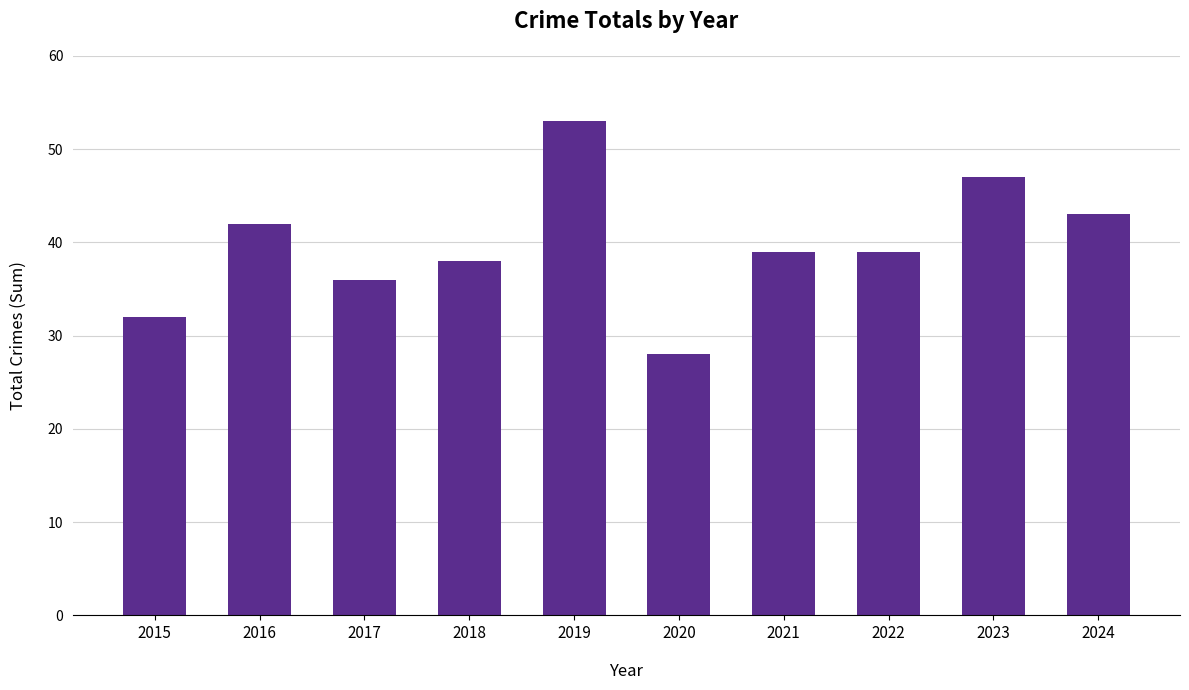

What is the difference between the values at 2019 and 2020?

25